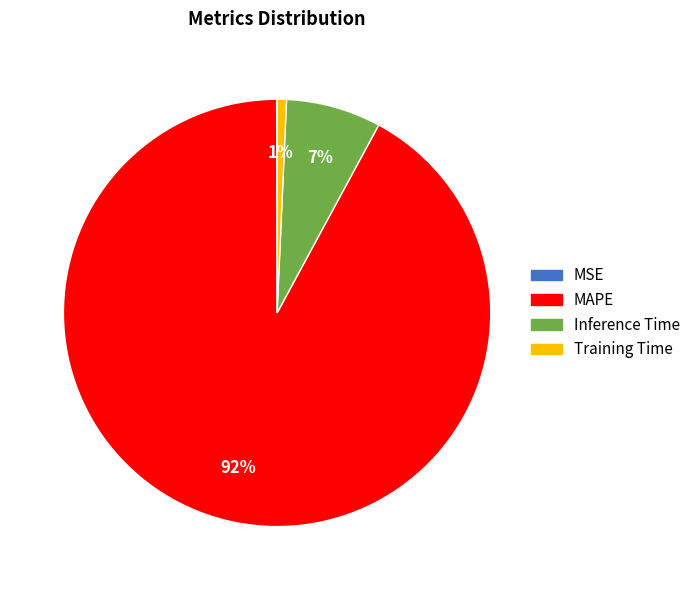

To the nearest percent, what portion does Inference Time represent?

7%